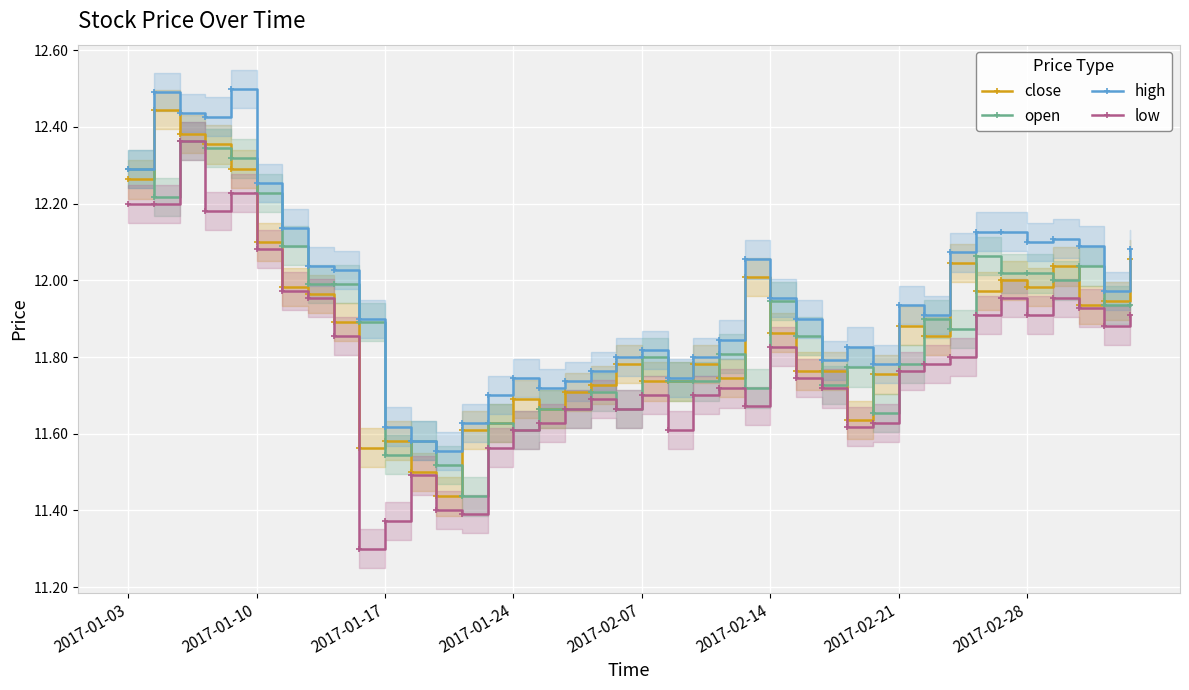

Which series has the widest spread of values?

low